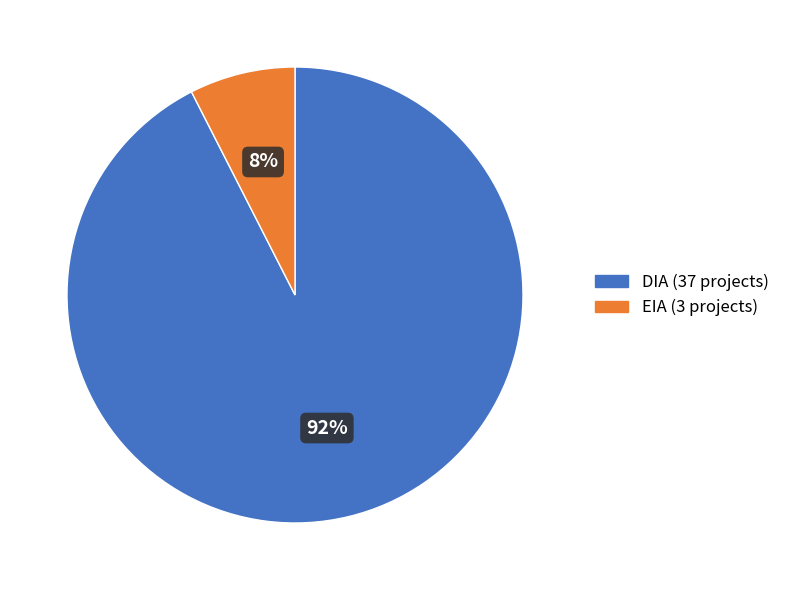

Is it true that EIA is 1% of the pie?

False